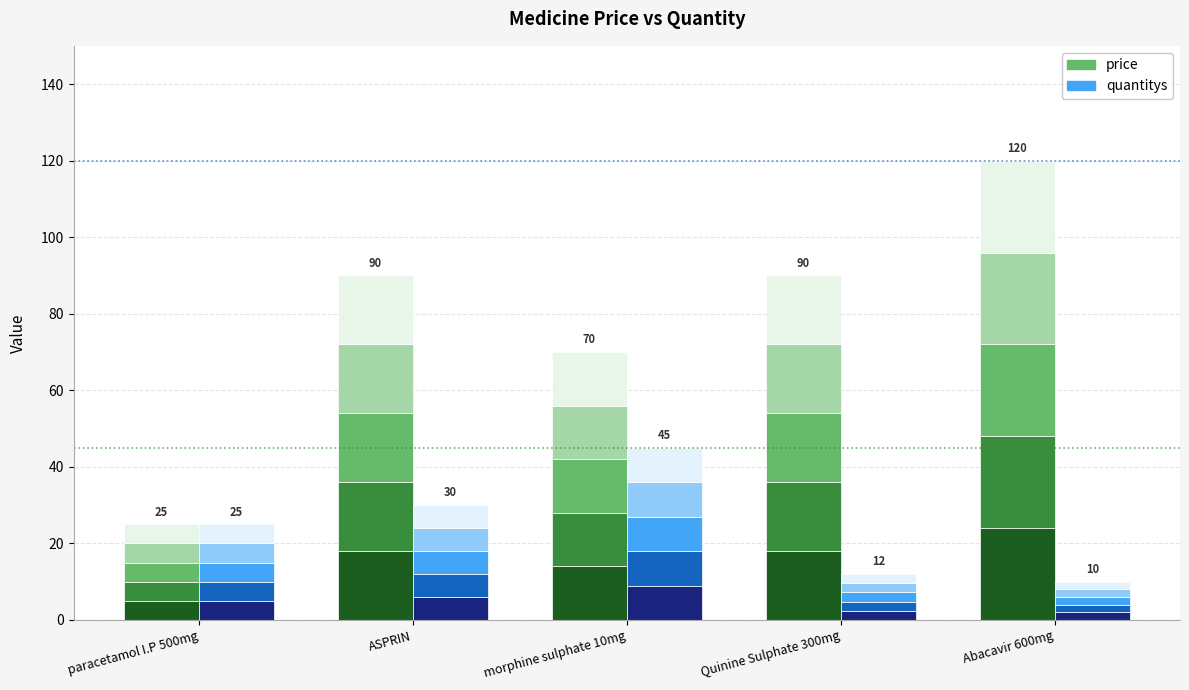

Reading right to left, extract all data points from this chart.

price: 120	90	70	90	25
quantitys: 10	12	45	30	25